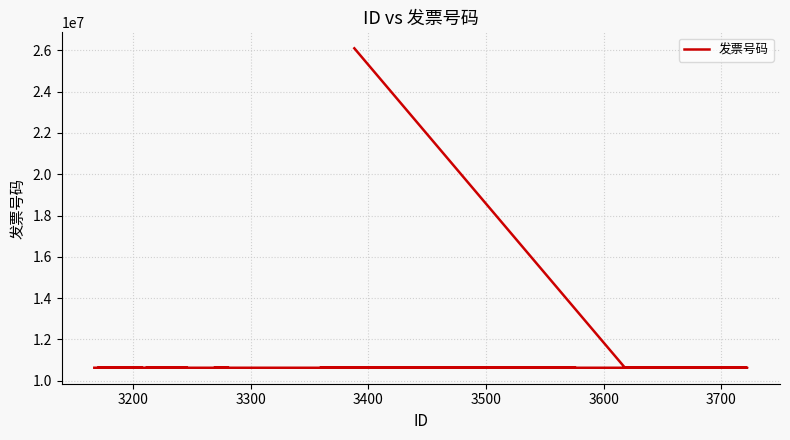

At which label is the value closest to 18363359?

3200